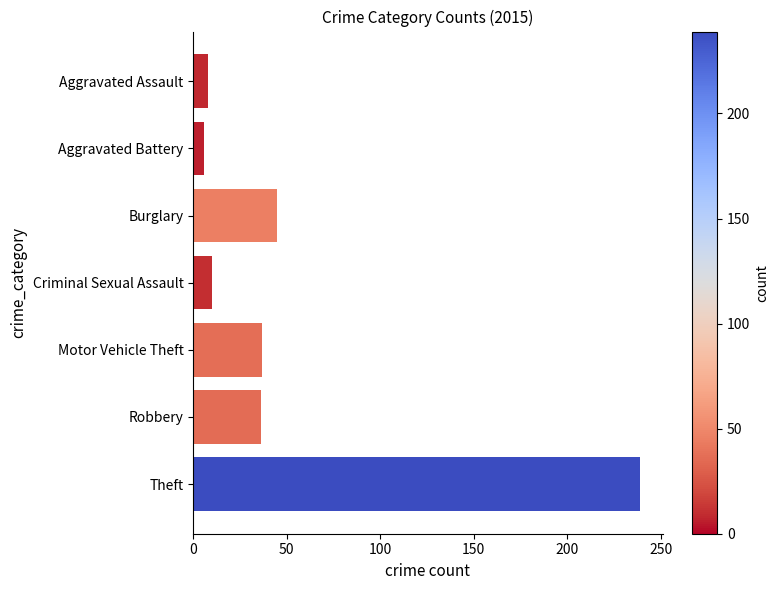

The chart shows a value of 36 at Robbery. True or false?

True